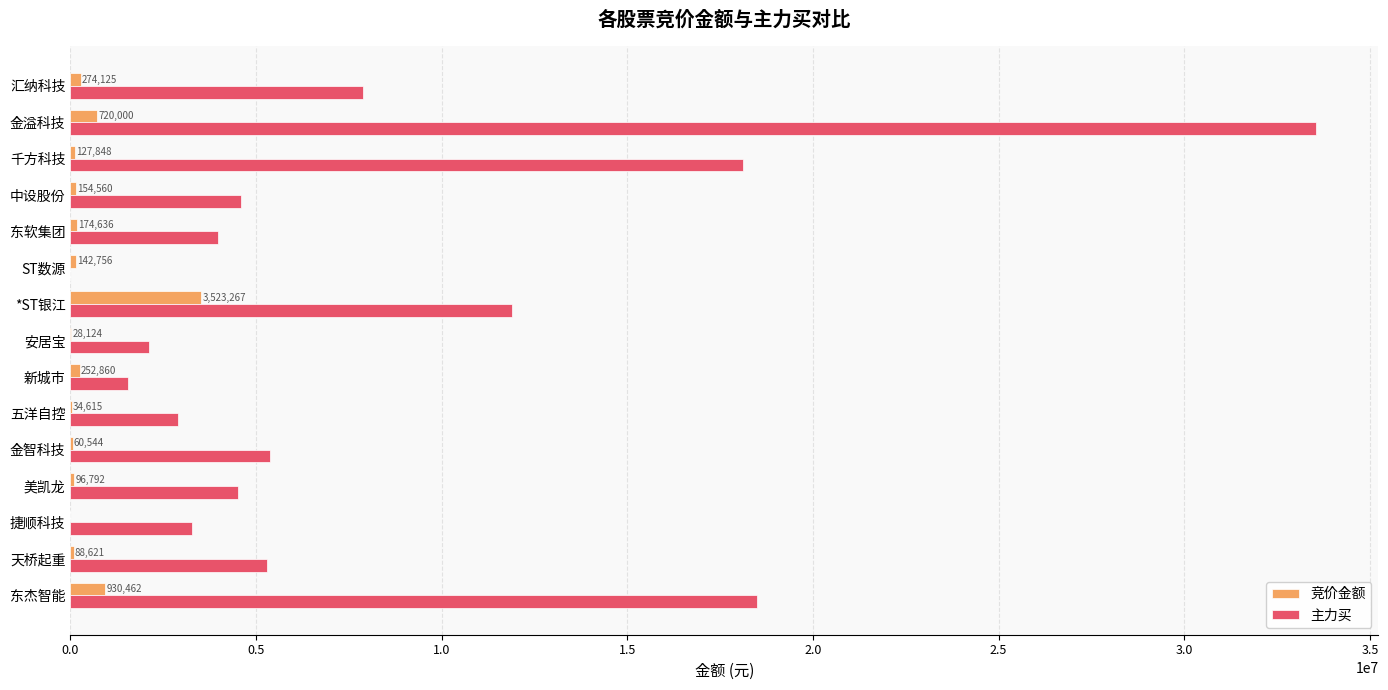

At which label does 竞价金额 reach its peak?

*ST银江